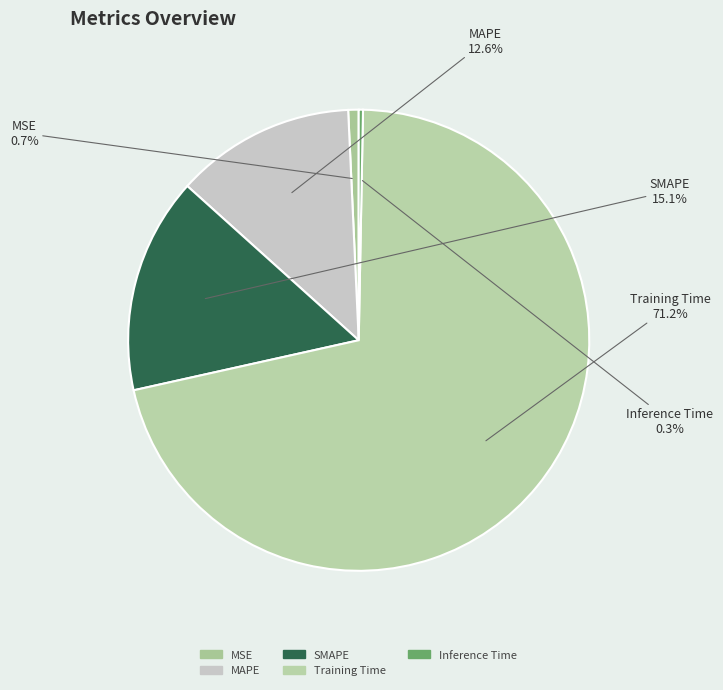

True or false: MSE accounts for 1% of the total.

True